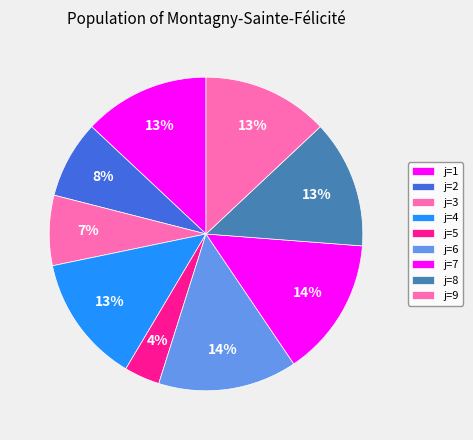

How many slices are in this pie chart?

9